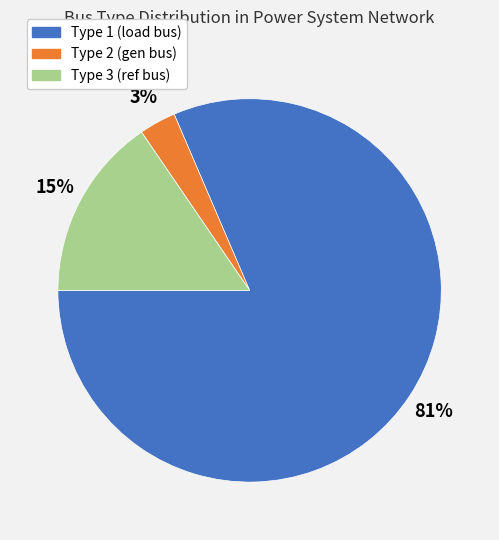

Which has a higher value, Type 3 or Type 2?

Type 3